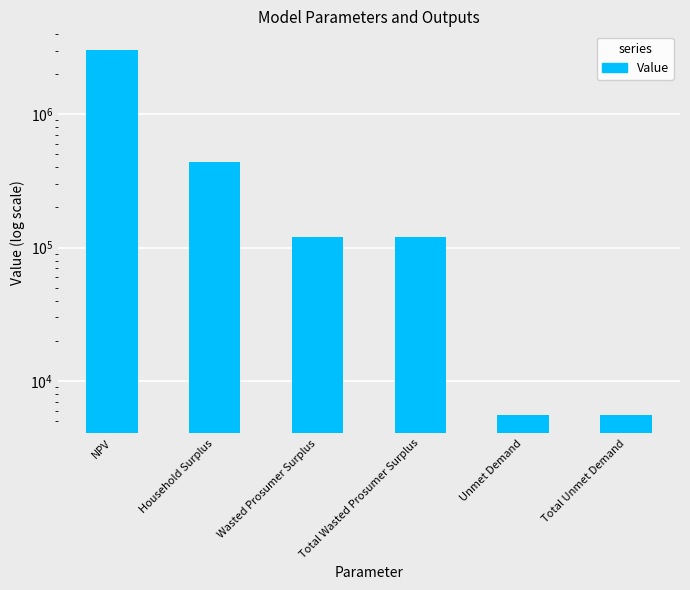

What is the label of the 4th bar from the right?

Wasted Prosumer Surplus